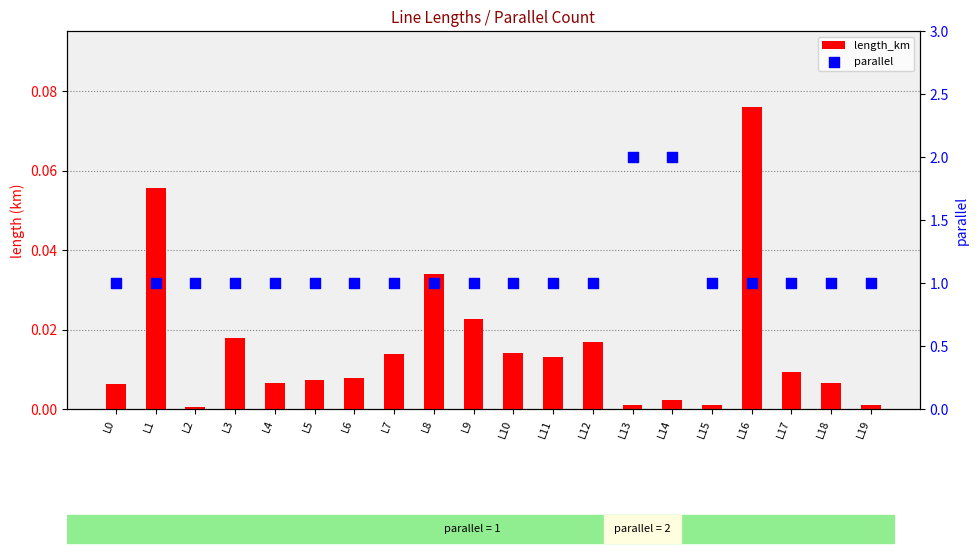

Is the value of parallel at L12 greater than the value of length_km at L19?

Yes